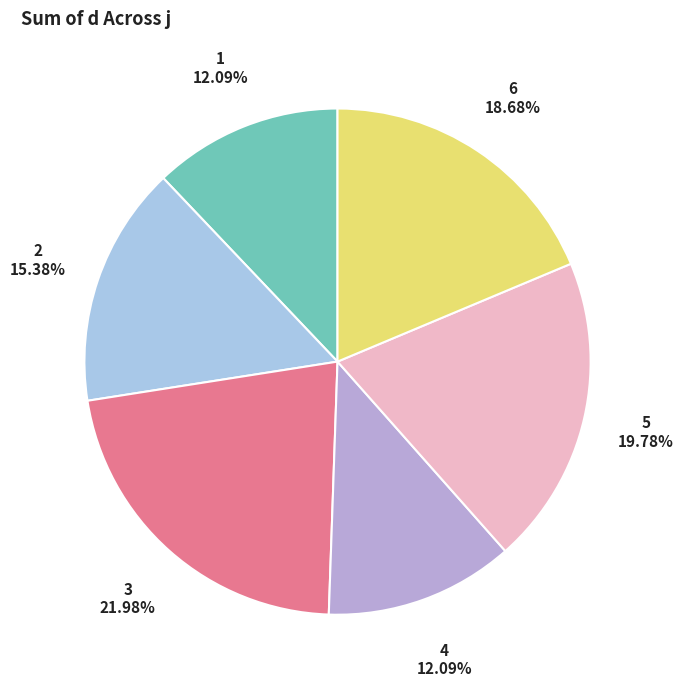

Is there any slice that represents more than half of the pie?

No